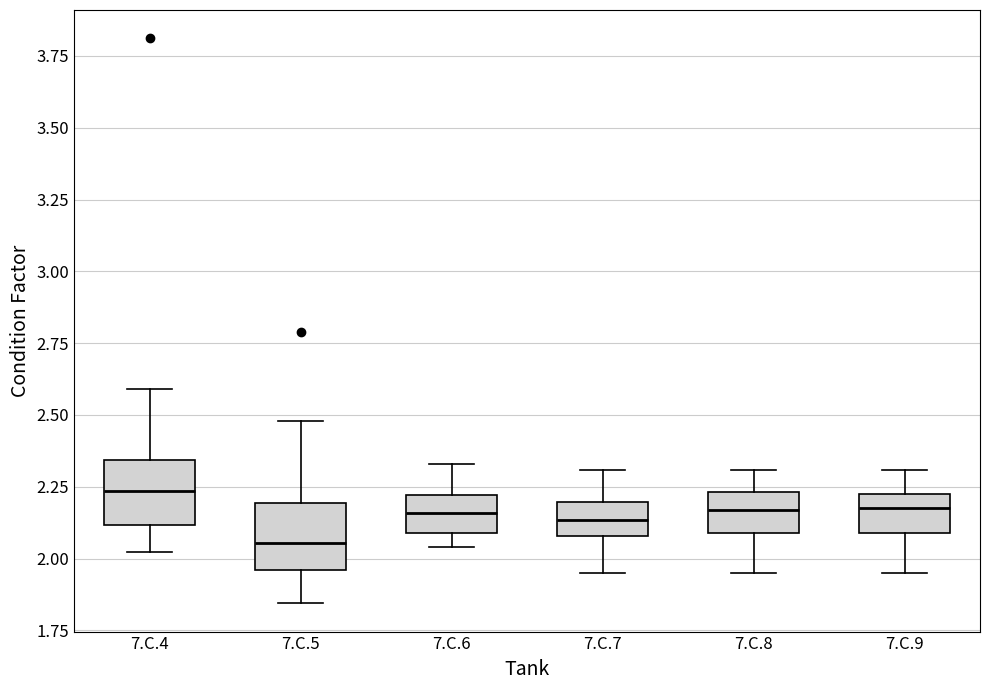

Reading left to right, read every box against the y-axis: the position of its median line, the range the box covers, and the ends of its whiskers. The values are not printed on the chart, so give them approximately, as read against the axis.

7.C.4: median 2.25, box 2.10 to 2.35, whiskers 2.00 to 2.60
7.C.5: median 2.05, box 1.95 to 2.20, whiskers 1.85 to 2.50
7.C.6: median 2.15, box 2.10 to 2.20, whiskers 2.05 to 2.35
7.C.7: median 2.15, box 2.10 to 2.20, whiskers 1.95 to 2.30
7.C.8: median 2.15, box 2.10 to 2.25, whiskers 1.95 to 2.30
7.C.9: median 2.20, box 2.10 to 2.25, whiskers 1.95 to 2.30